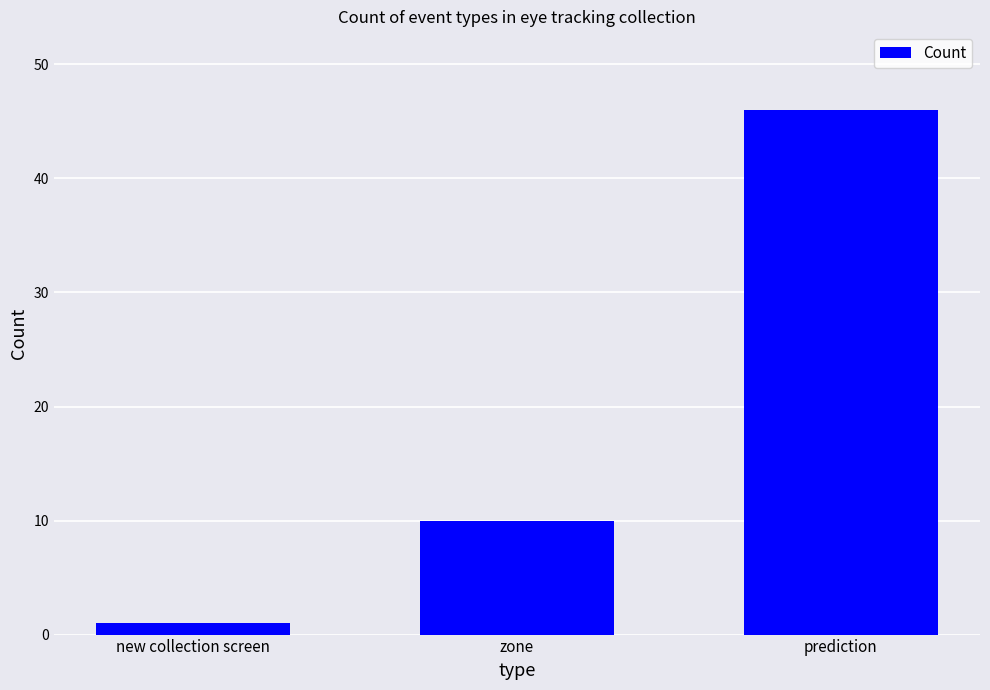

What is the sum of the values at new collection screen and prediction?

47